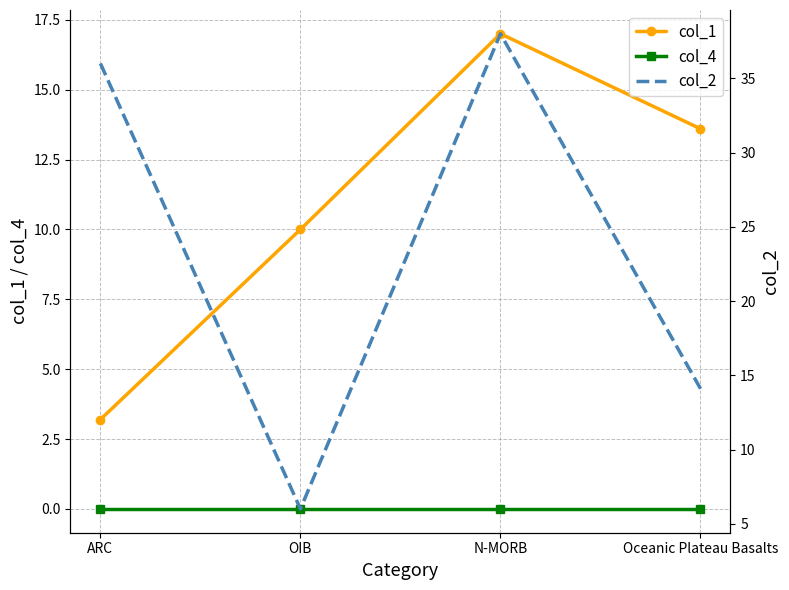

Rank the series at ARC from lowest to highest value.

col_4, col_1, col_2